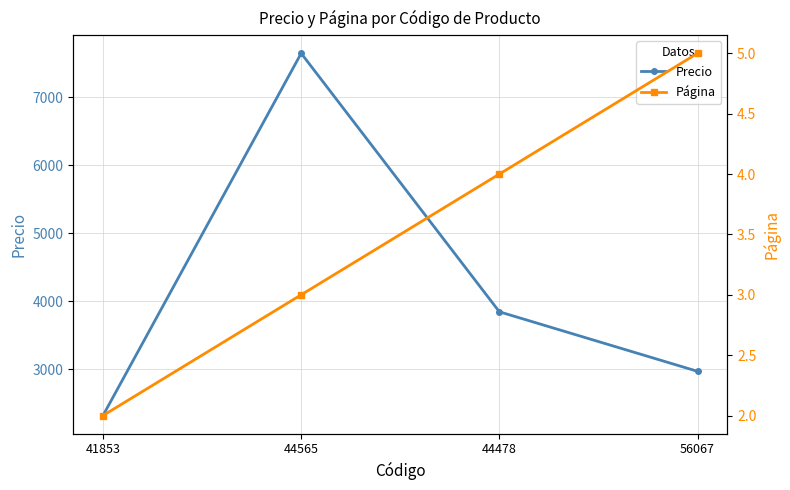

True or false: Precio has more than 0 points higher than both neighbors.

True